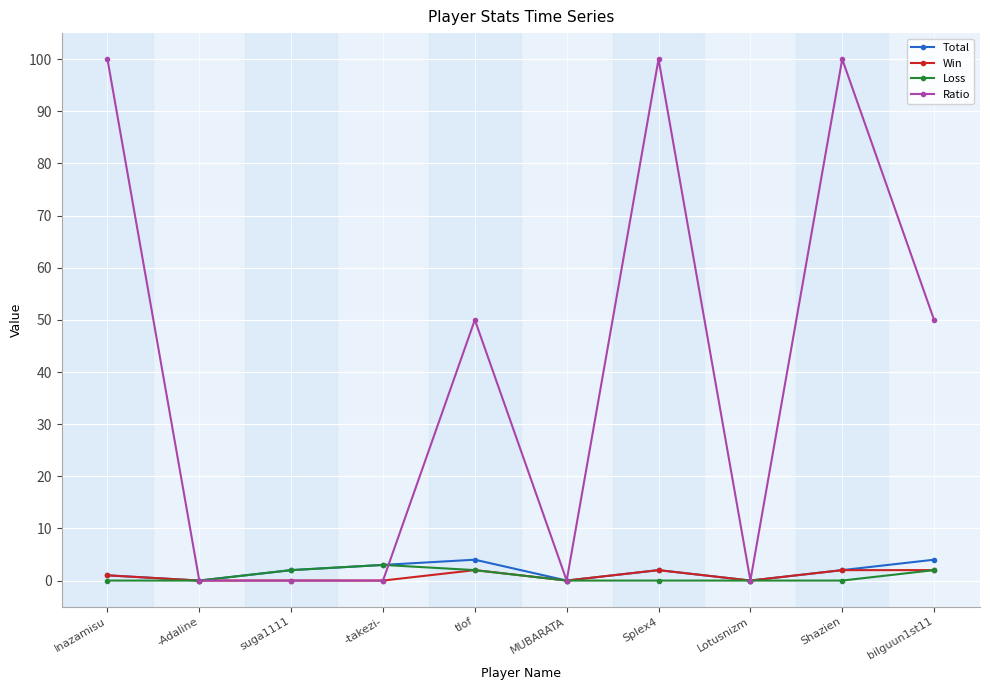

At how many categories does at least one series exceed 45?

5